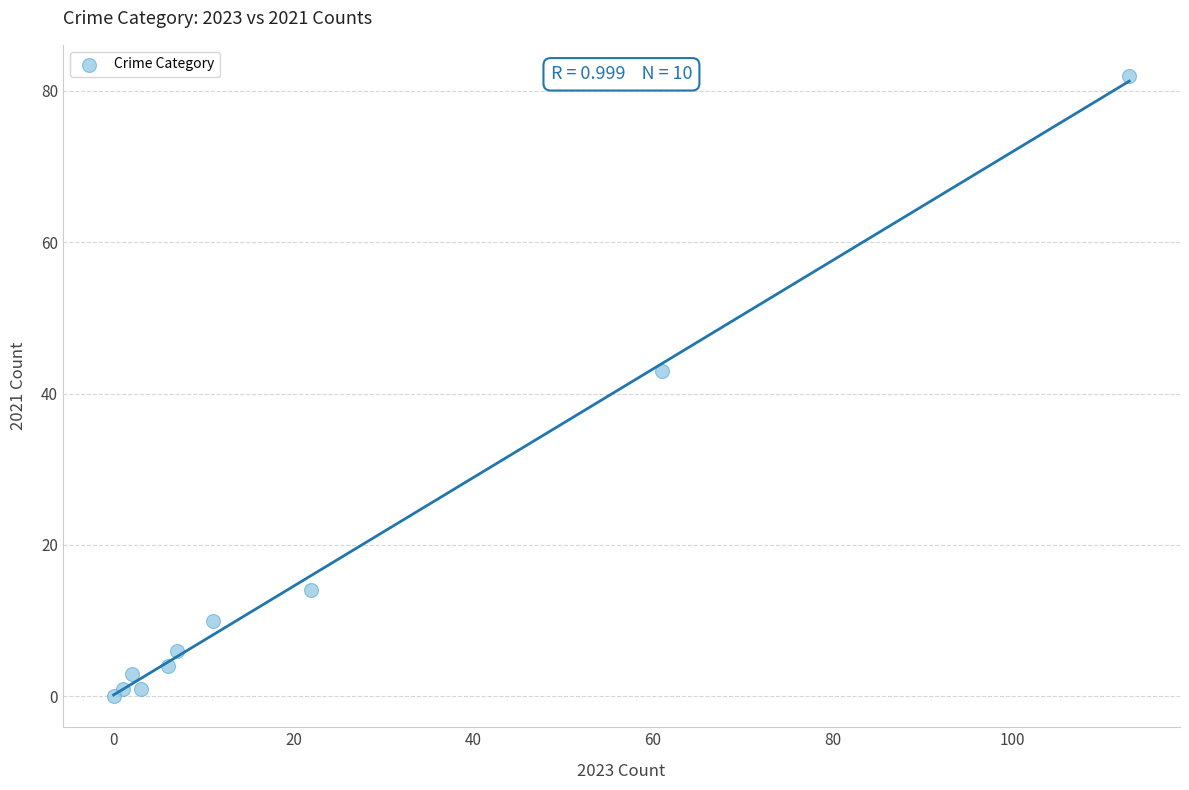

What Y value in the scatter plot is closest to 41?

43